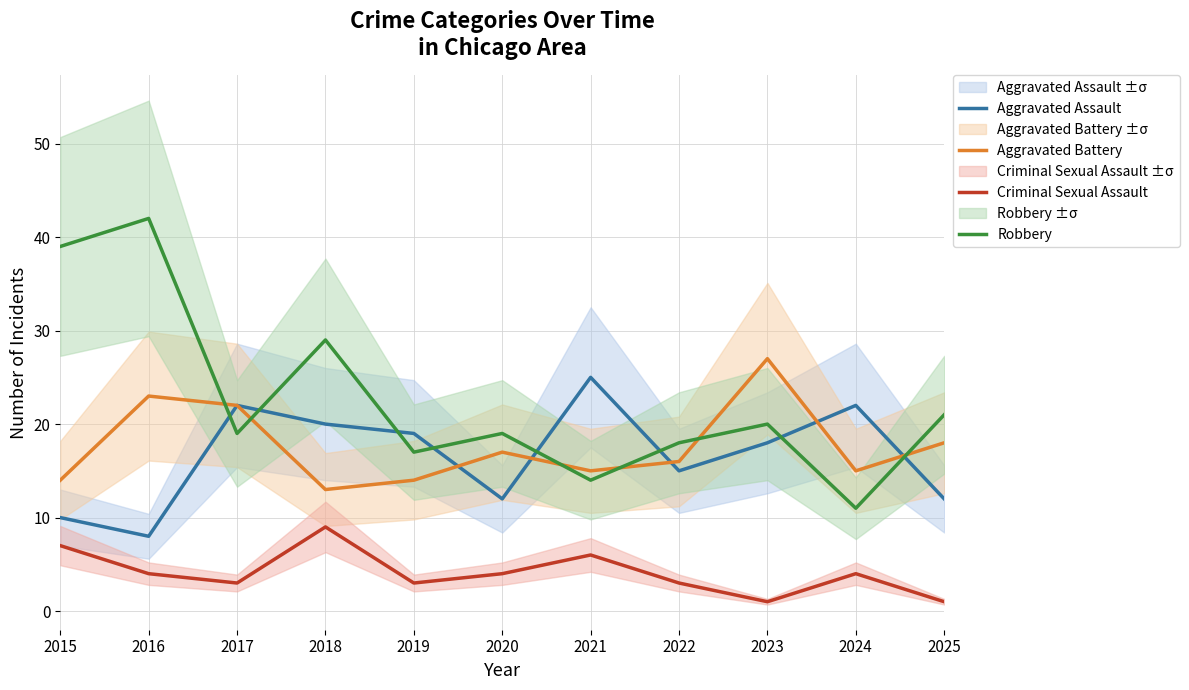

Which has a higher value, 2016 or 2020?

2020